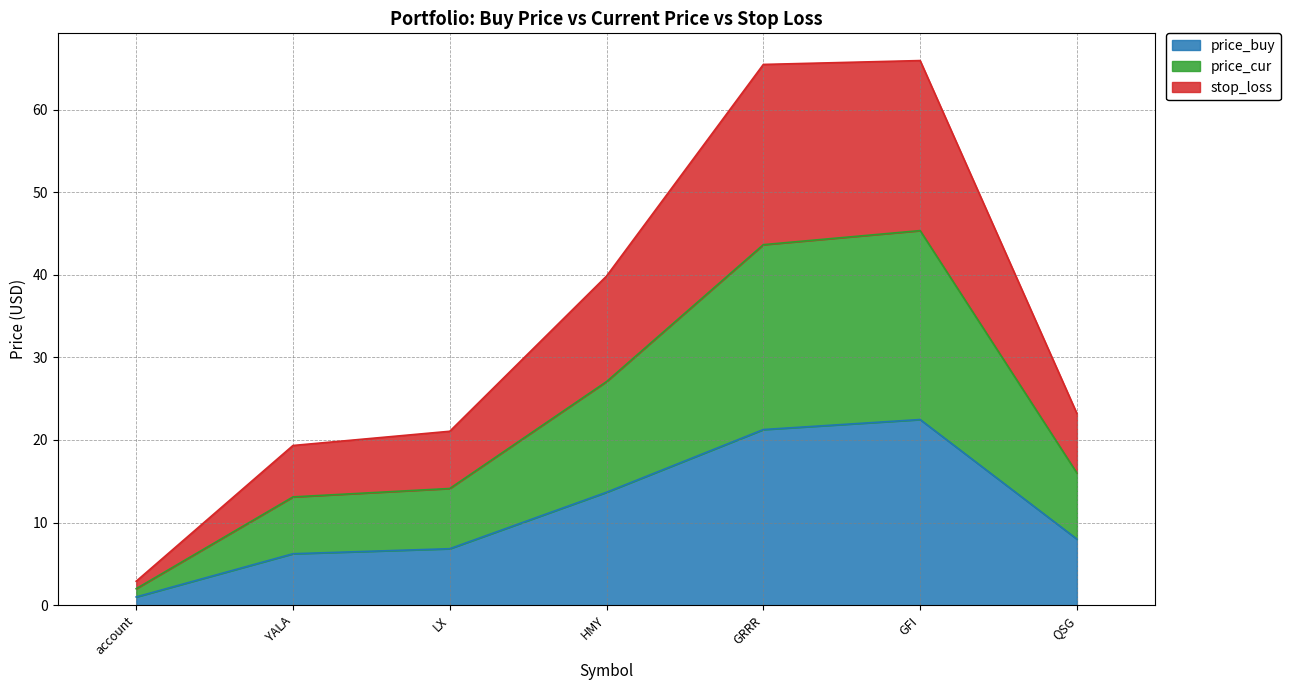

What is the total value across all series at QSG?

23.2